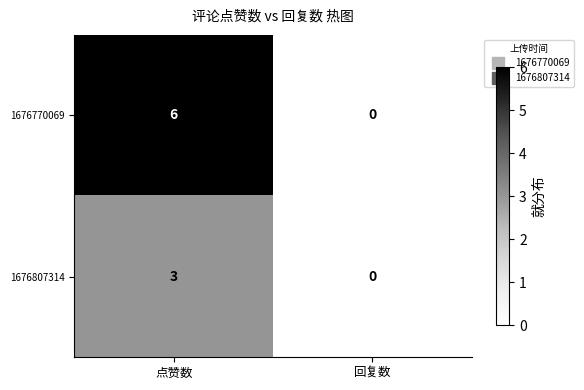

Reading left to right, transcribe all the data shown in this chart.

1676770069: 点赞数=6	回复数=0
1676807314: 点赞数=3	回复数=0